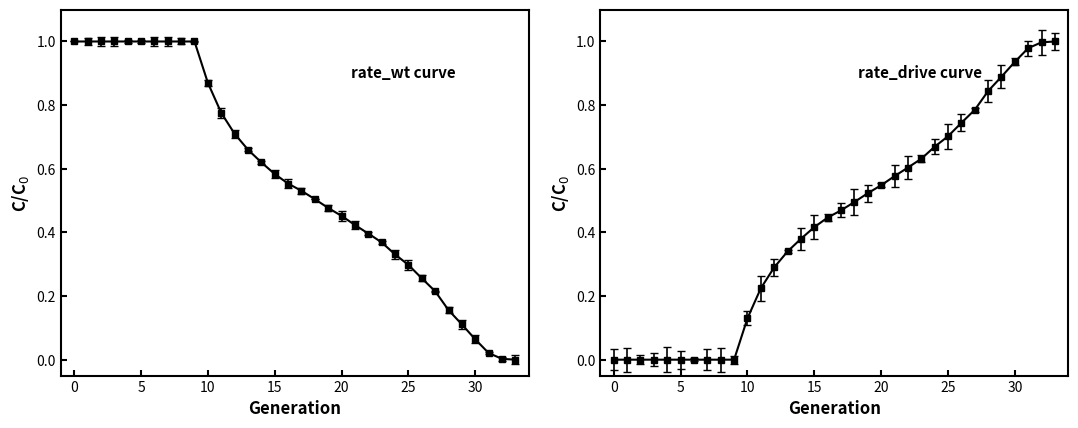

Rank the series by their maximum value, from lowest to highest.

rate_wt, rate_drive